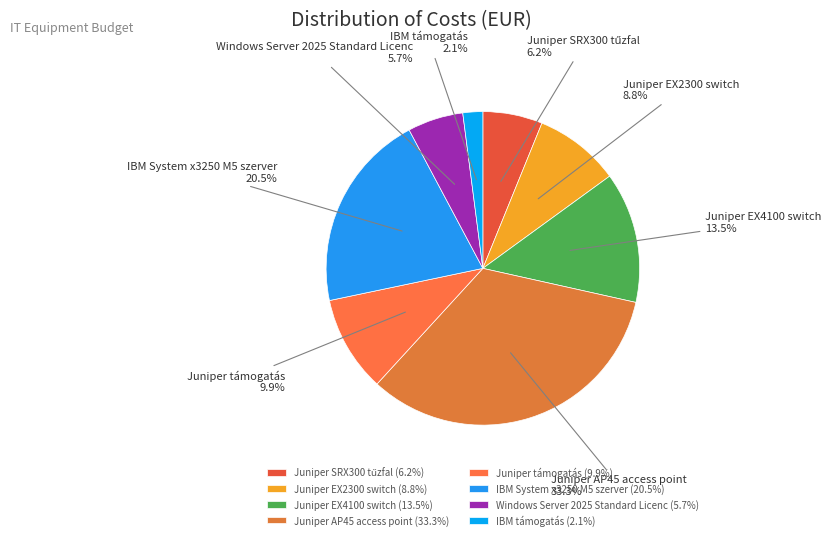

Which slice is the smallest?

IBM támogatás